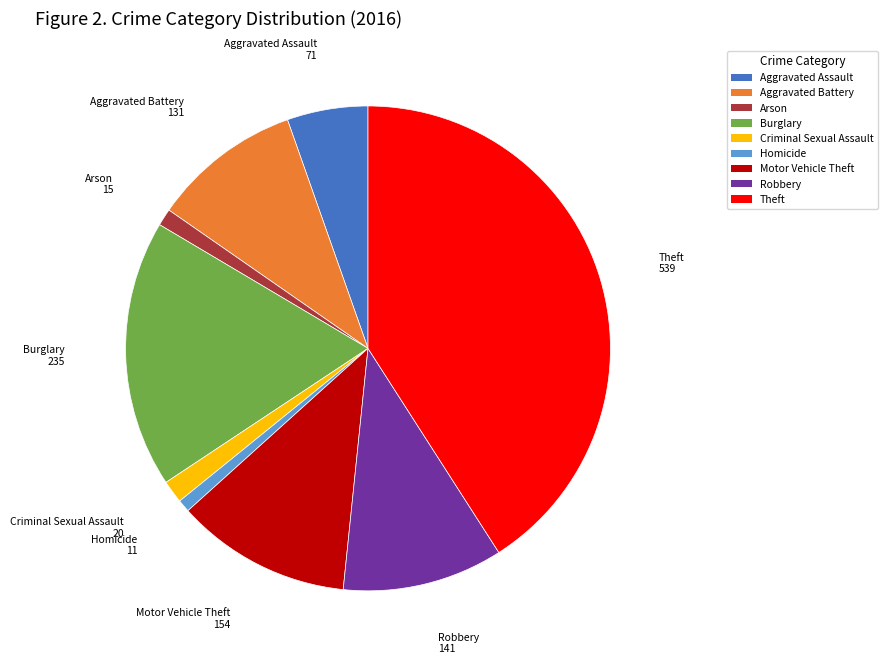

True or false: Arson accounts for 11% of the total.

False